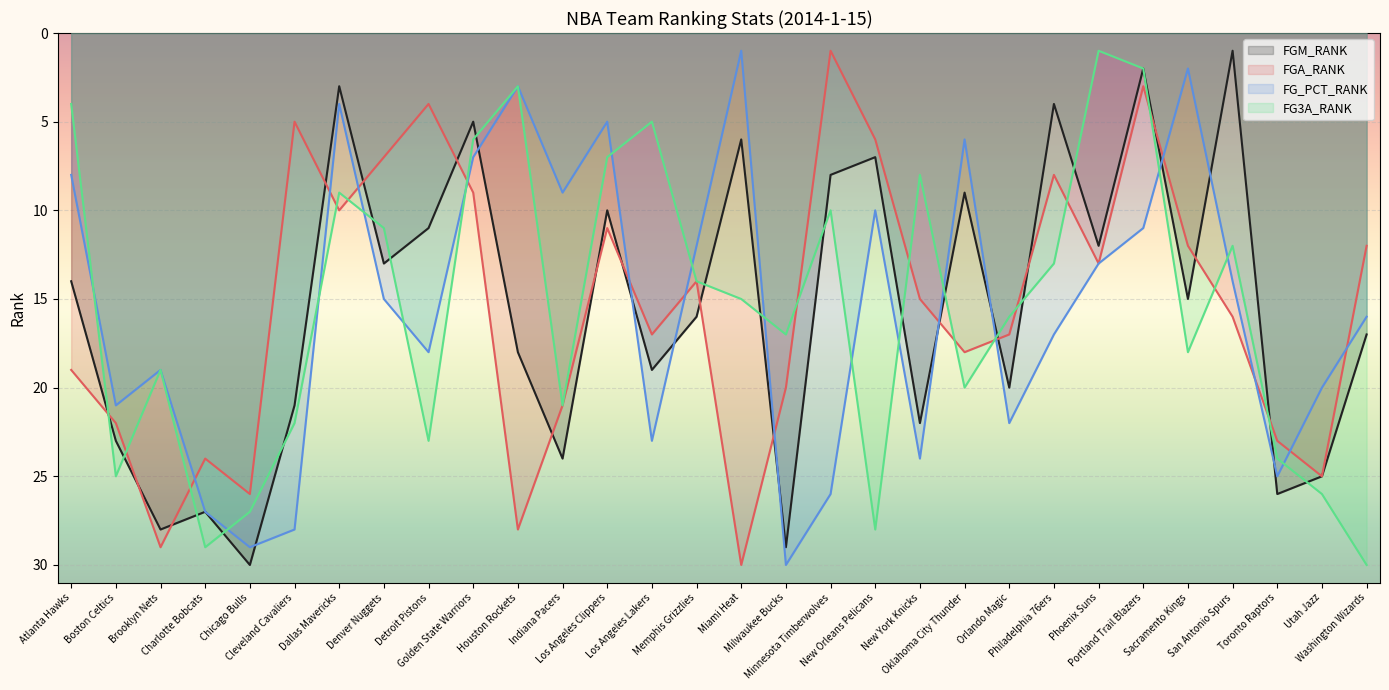

Which series has the widest spread of values?

FGM_RANK